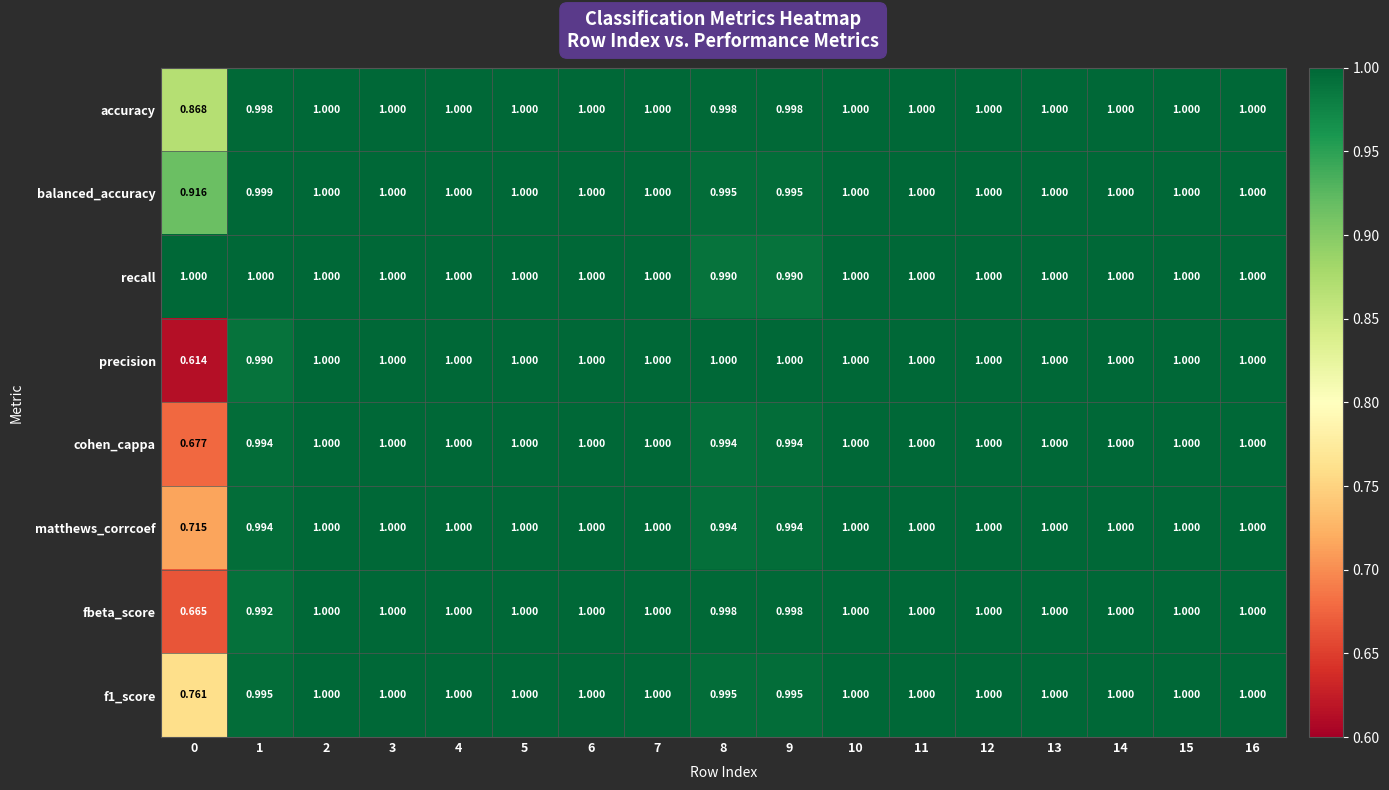

Which series has the largest total across all categories?

recall